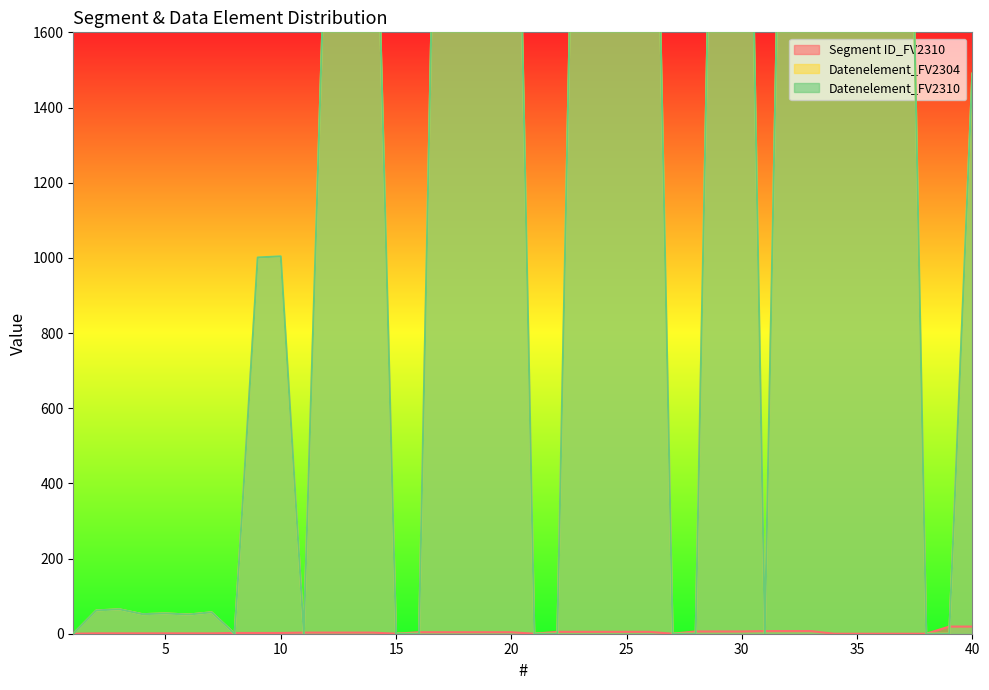

The Datenelement_FV2304 series shows 1228 at 34. True or false?

False